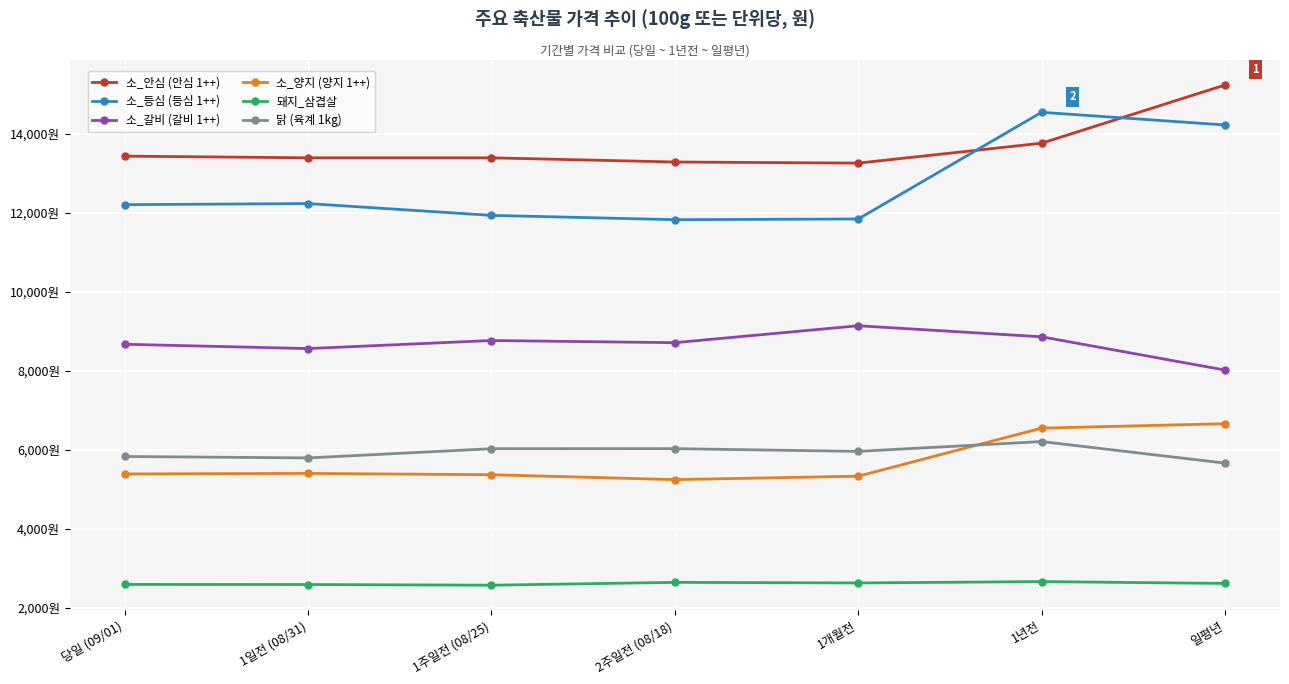

Between 1주일전 (08/25) and 1년전, which series saw the biggest shift?

소_등심 (등심 1++)